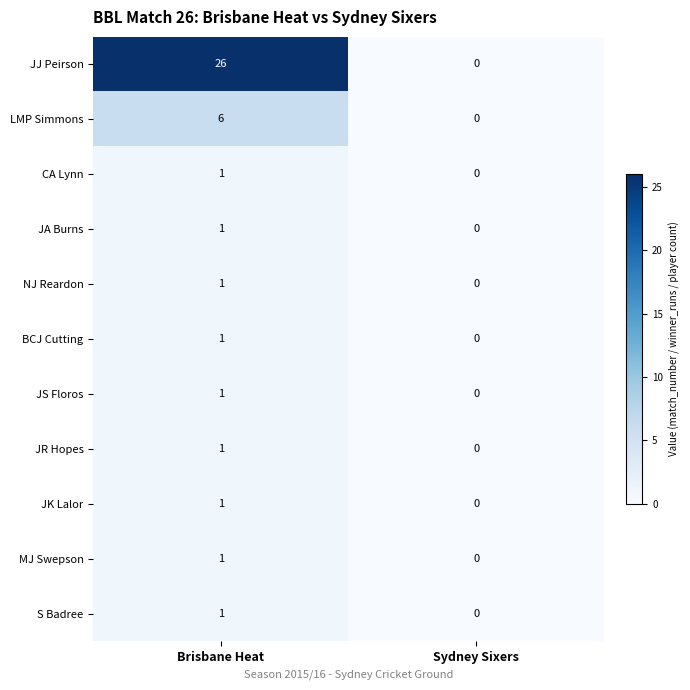

Which series has the largest range (max minus min)?

JJ Peirson